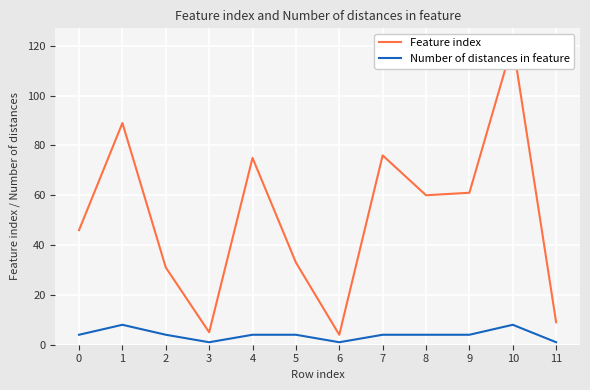

How many lines are shown in the chart?

2